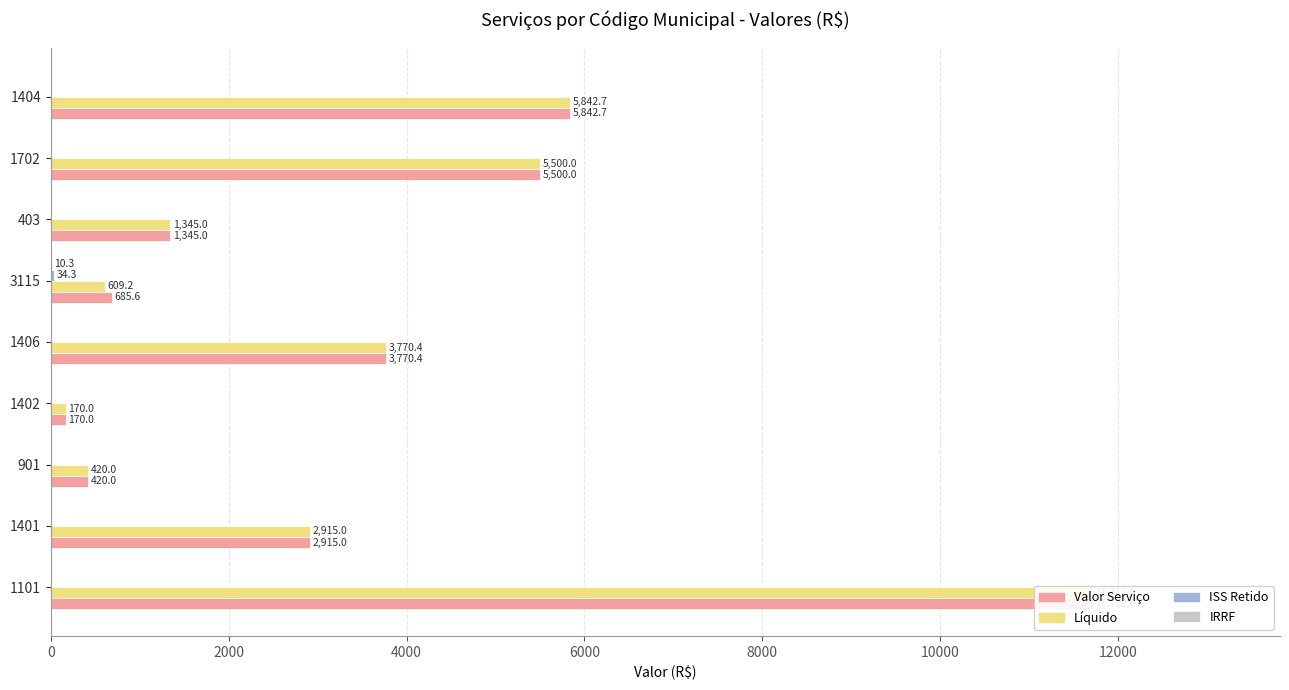

Count the number of data series in this chart.

4